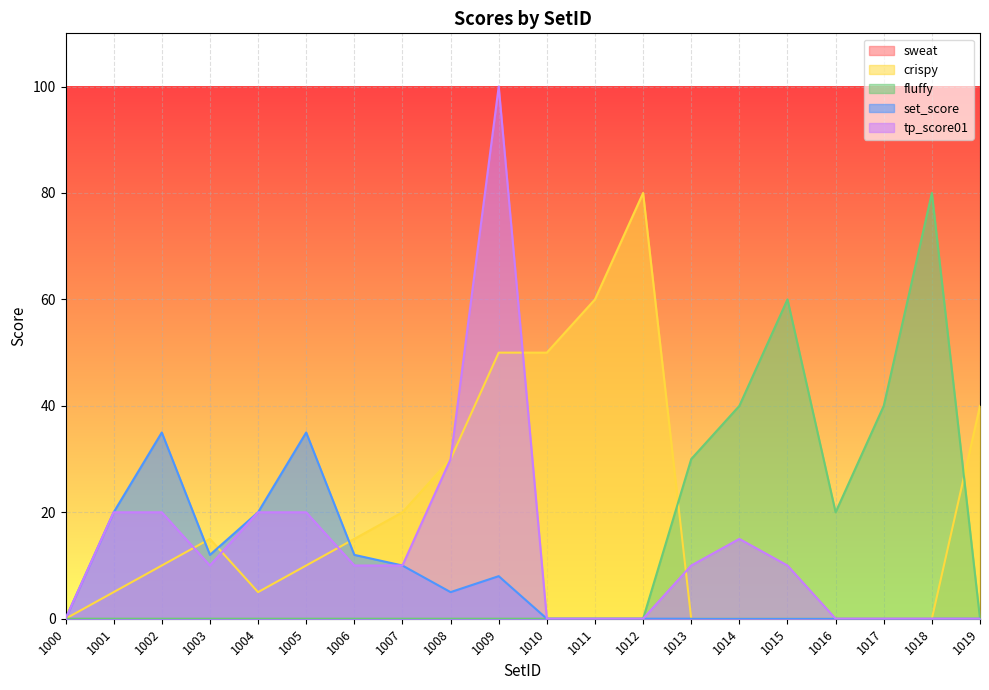

Between 1017 and 1006, which is larger?

1006